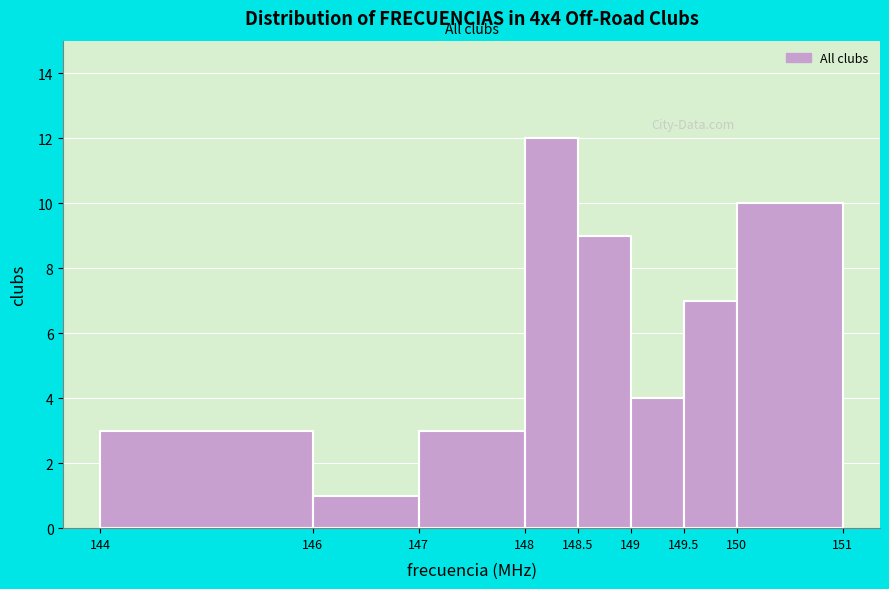

How tall is the bar that spans 149.5 to 150 on the x-axis? The values are not printed on the chart, so give them approximately, as read against the axis.

7